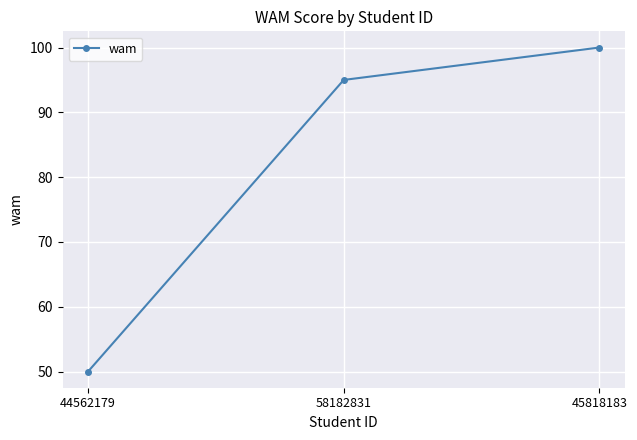

Where is the data nearest to the value 75?

58182831